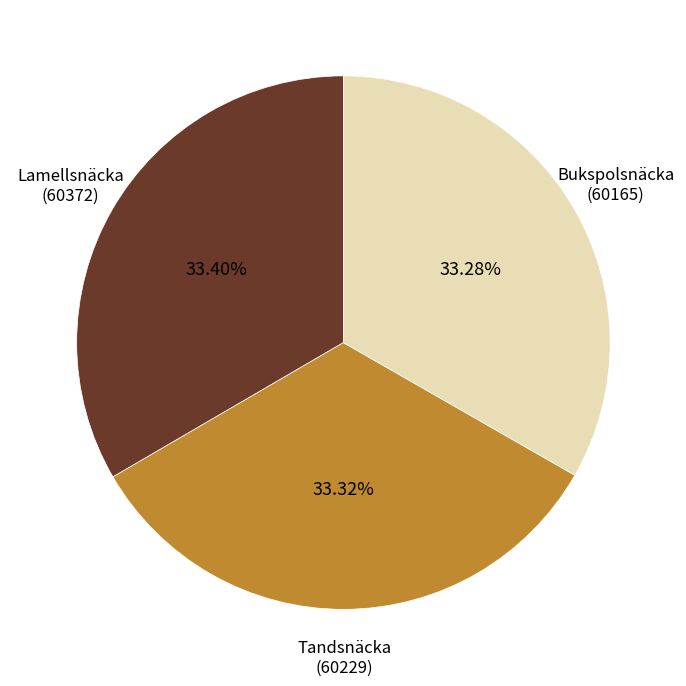

Does any single category account for the majority?

No